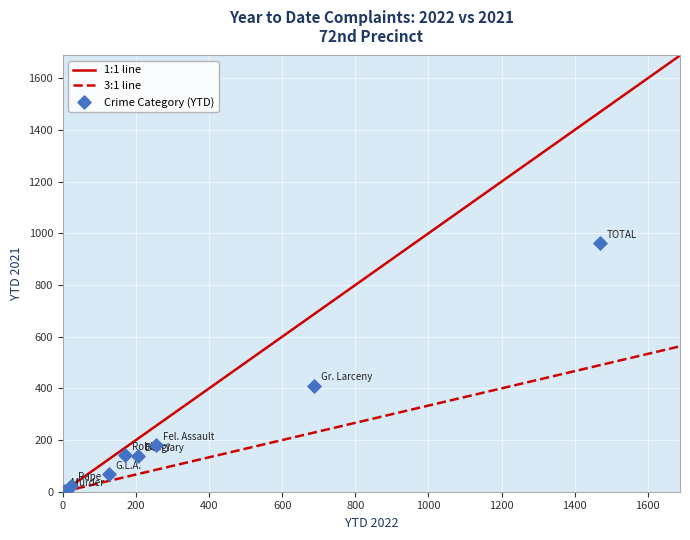

What Y value in the scatter plot is closest to 481?

410